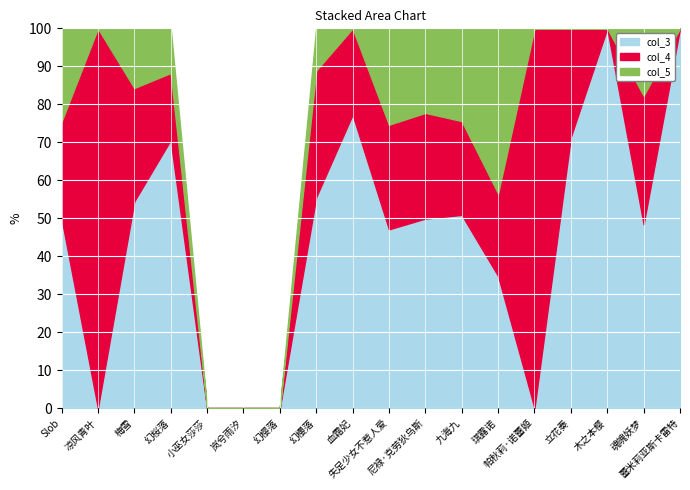

Reading left to right, extract all data points from this chart.

col_3: Slob=1720	凉风青叶=0	梅雪=104	幻桜落=12	小巫女莎莎=0	岚兮雨汐=0	幻樱落=0	幻櫻落=5	血霜妃=17	失足少女不惹人爱=434	尼禄·克劳狄乌斯=1244	九海九=352	琪露诺=16	帕秋莉·诺蕾姬=0	立花奏=5	木之本樱=5	魂魄妖梦=30	蕾米莉亚斯卡雷特=1
col_4: Slob=876	凉风青叶=3	梅雪=57	幻桜落=3	小巫女莎莎=0	岚兮雨汐=0	幻樱落=0	幻櫻落=3	血霜妃=5	失足少女不惹人爱=254	尼禄·克劳狄乌斯=694	九海九=171	琪露诺=10	帕秋莉·诺蕾姬=1	立花奏=2	木之本樱=0	魂魄妖梦=21	蕾米莉亚斯卡雷特=0
col_5: Slob=846	凉风青叶=0	梅雪=30	幻桜落=2	小巫女莎莎=0	岚兮雨汐=0	幻樱落=0	幻櫻落=1	血霜妃=0	失足少女不惹人爱=234	尼禄·克劳狄乌斯=555	九海九=169	琪露诺=20	帕秋莉·诺蕾姬=0	立花奏=0	木之本樱=0	魂魄妖梦=11	蕾米莉亚斯卡雷特=0